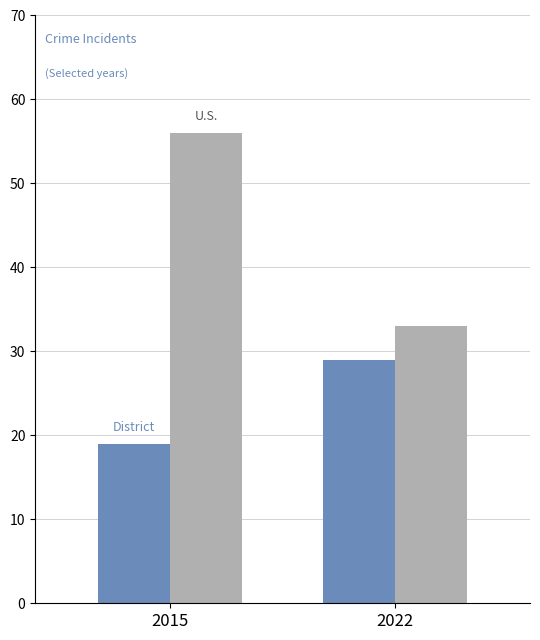

Reading left to right, list all the values displayed in this chart.

District: 19	29
U.S.: 56	33